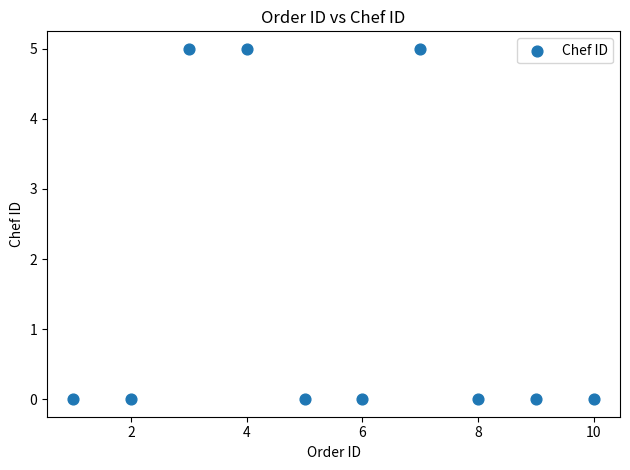

What is the range of X values (max minus min)?

9